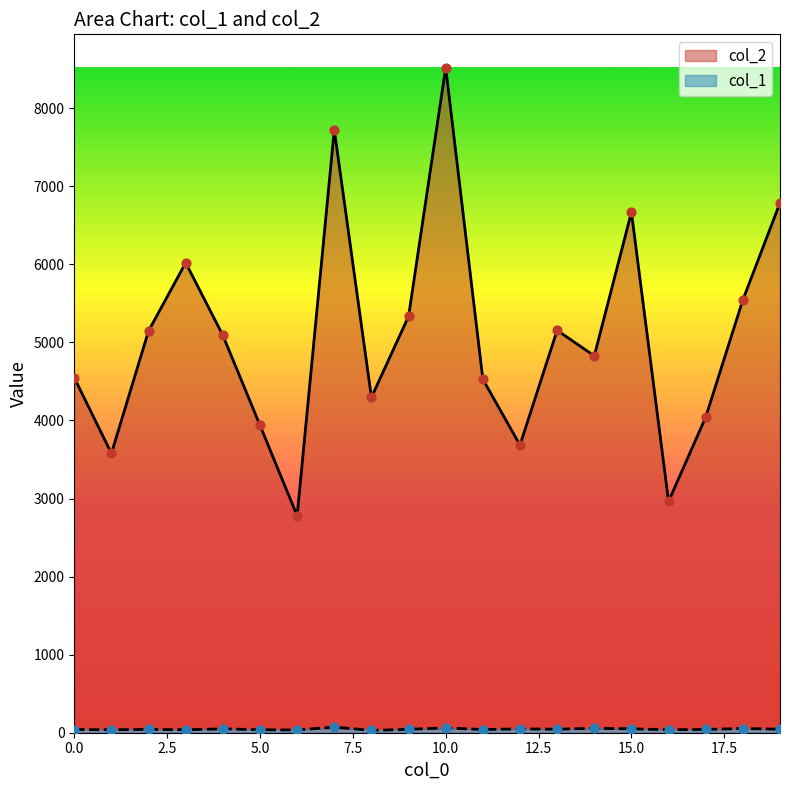

What are all the series names shown in the legend?

col_2, col_1